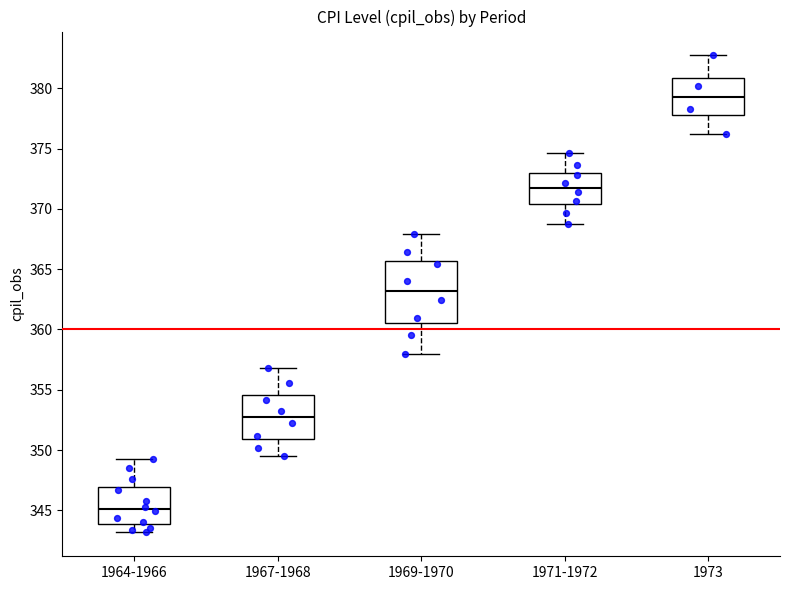

Which box's median line is the highest?

1973